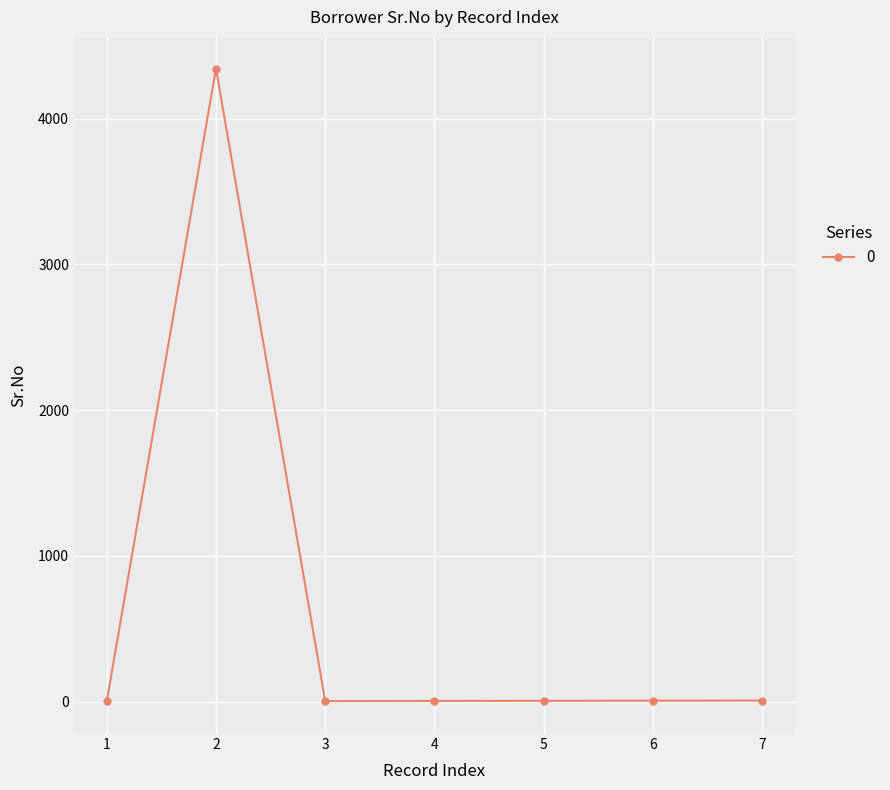

How many values are below 5?

3